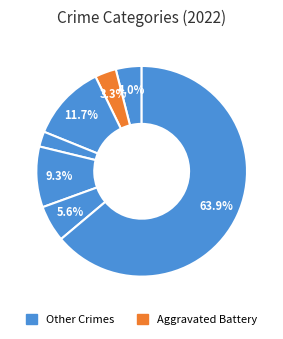

Is there any slice that represents more than half of the pie?

Yes